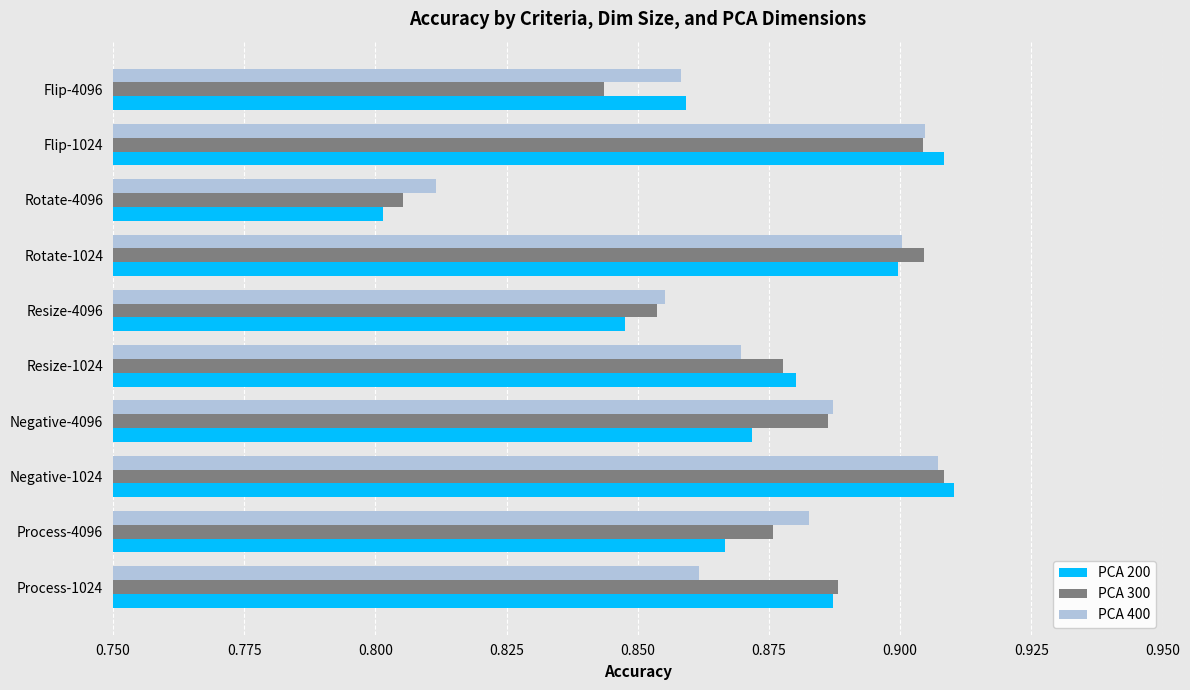

At which category does the chart reach its minimum across all series?

Rotate-4096